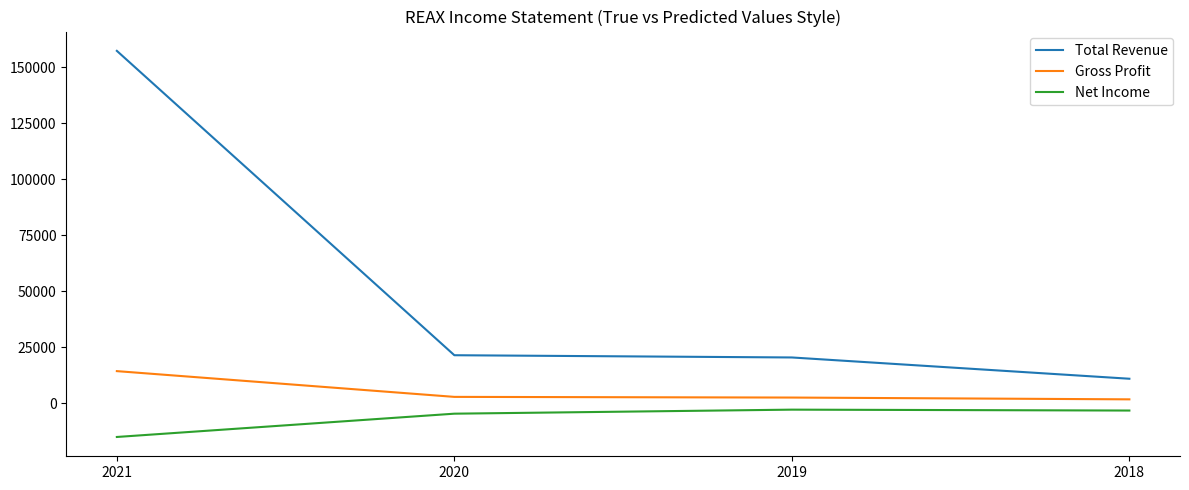

What are all the series names shown in the legend?

Total Revenue, Gross Profit, Net Income